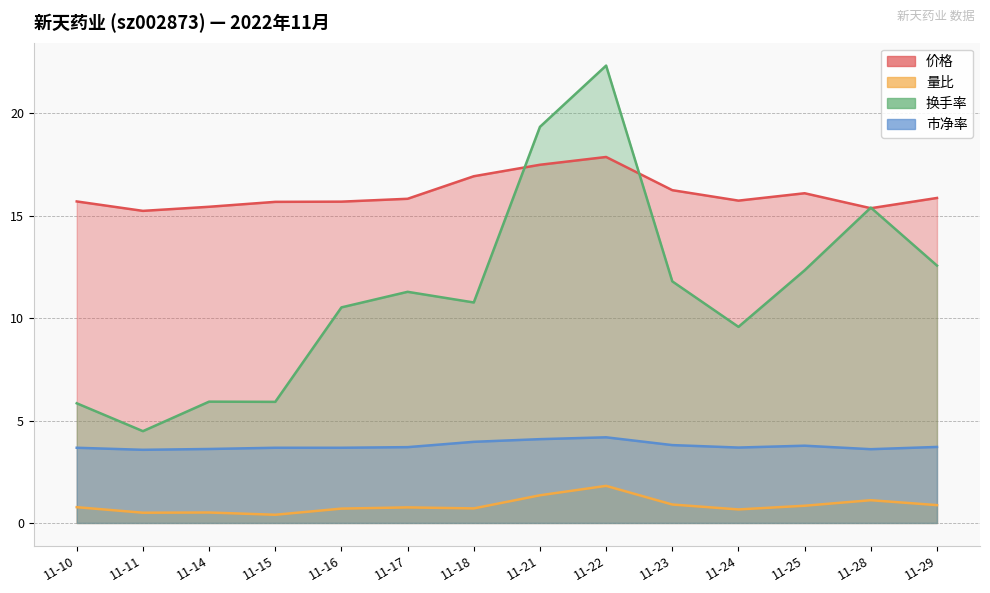

What is the sum of all 价格 values?

225.1